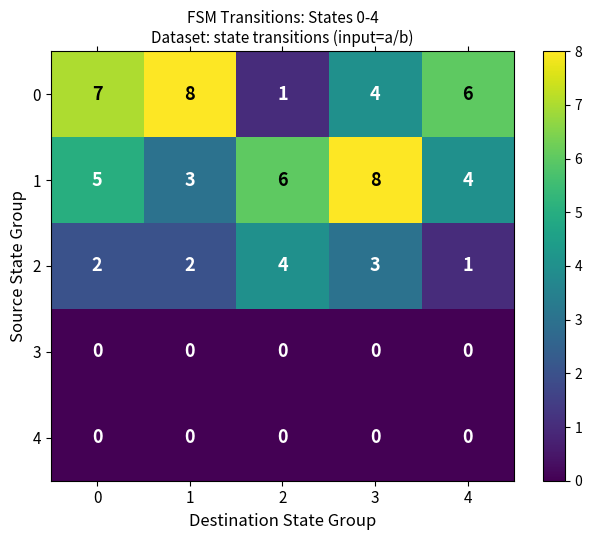

Reading right to left, extract all data points from this chart.

0: 4=6	3=4	2=1	1=8	0=7
1: 4=4	3=8	2=6	1=3	0=5
2: 4=1	3=3	2=4	1=2	0=2
3: 4=0	3=0	2=0	1=0	0=0
4: 4=0	3=0	2=0	1=0	0=0